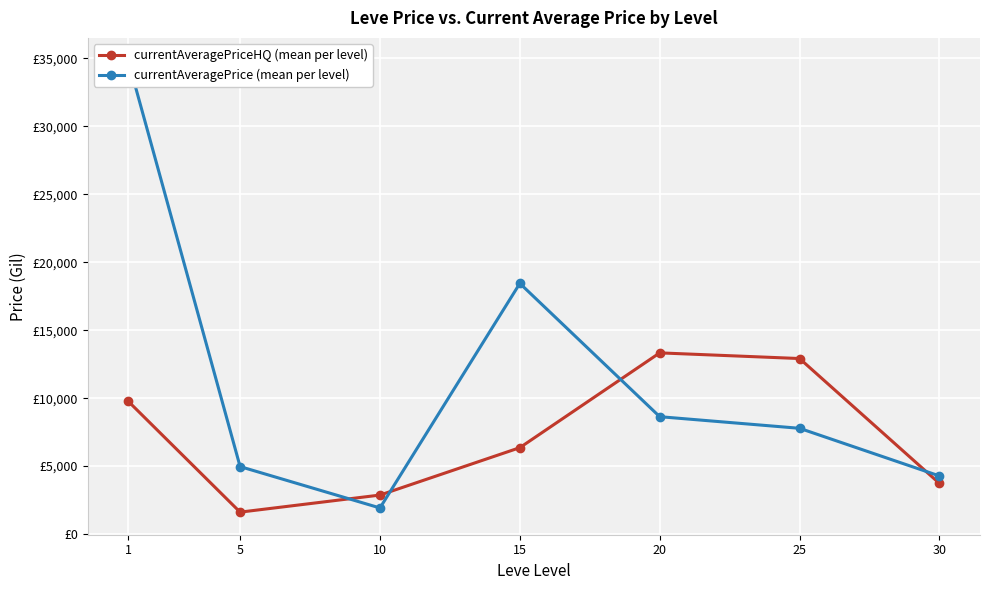

At which label does currentAveragePriceHQ (mean per level) first exceed 6357?

1